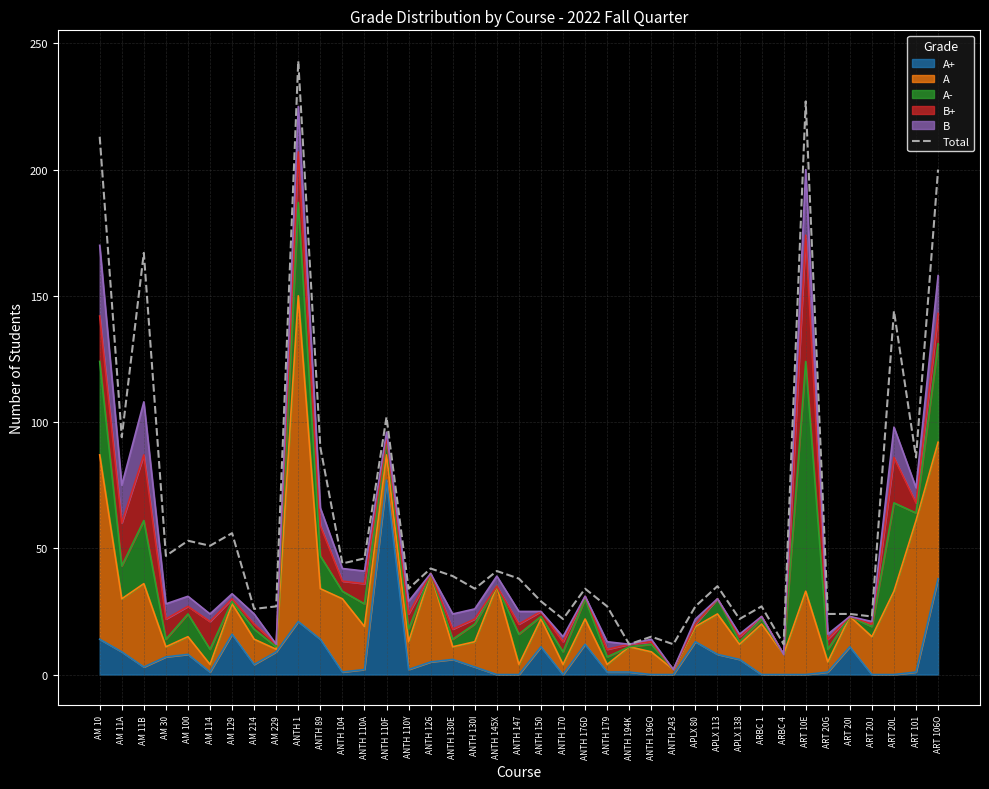

Between AM 114 and APLX 138, which is larger?

AM 114